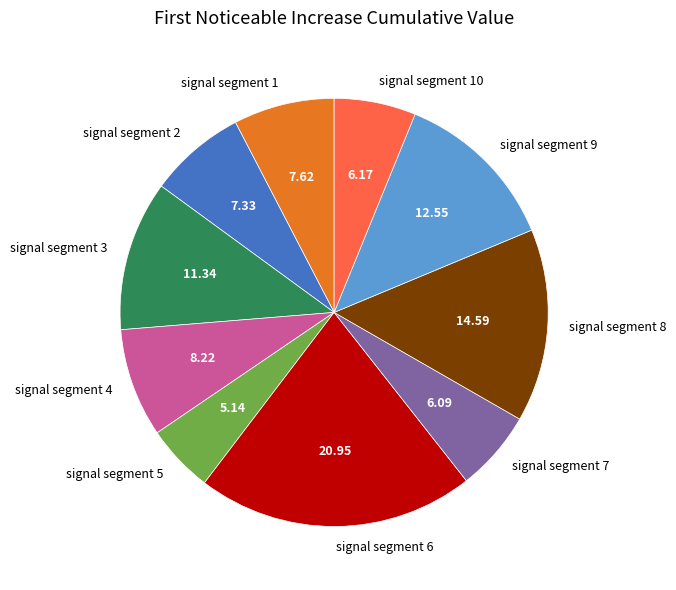

Count the number of slices in the pie.

10